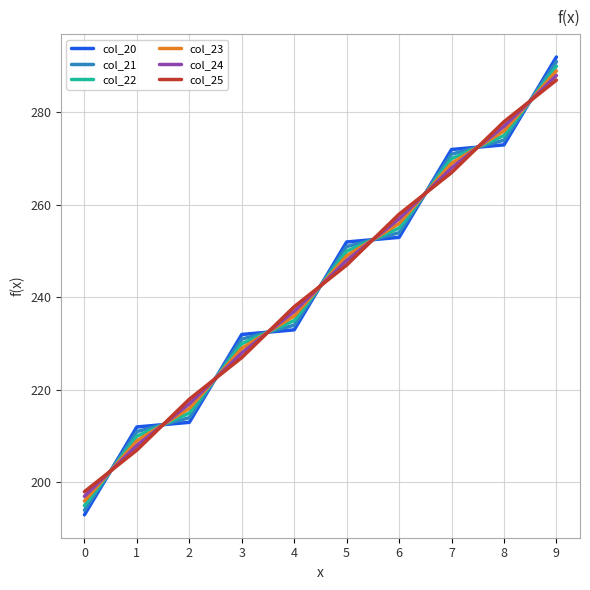

Rank the series by their maximum value, from lowest to highest.

col_25, col_24, col_23, col_22, col_21, col_20